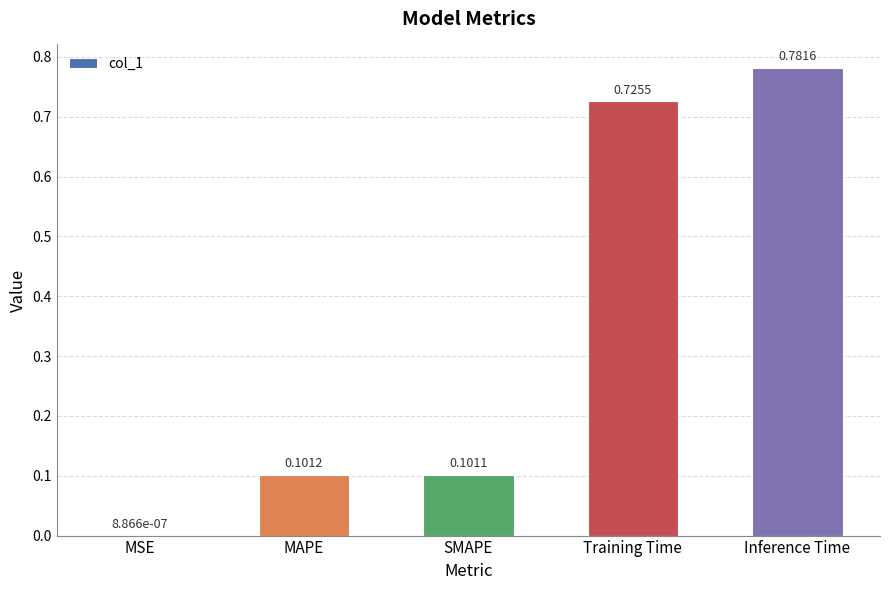

What is the sum of all values?

1.7